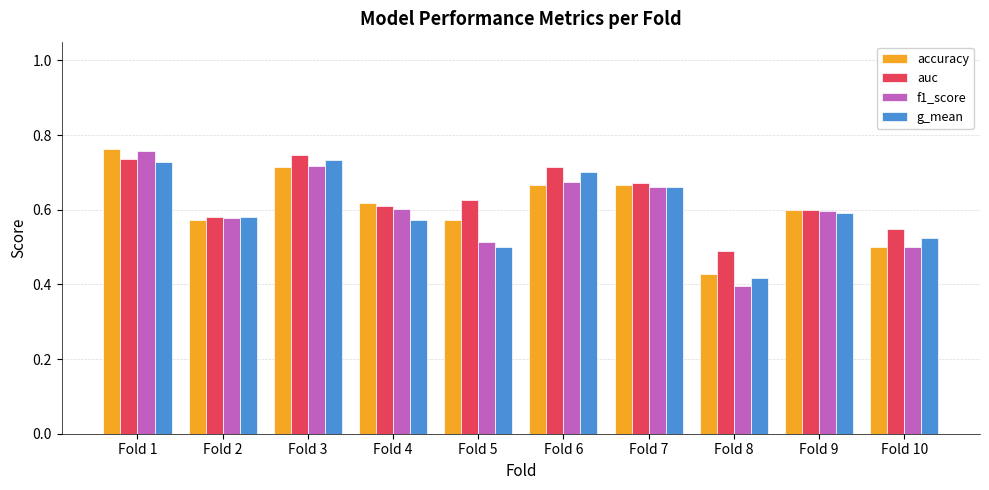

At which category does the chart reach its peak across all series?

Fold 1